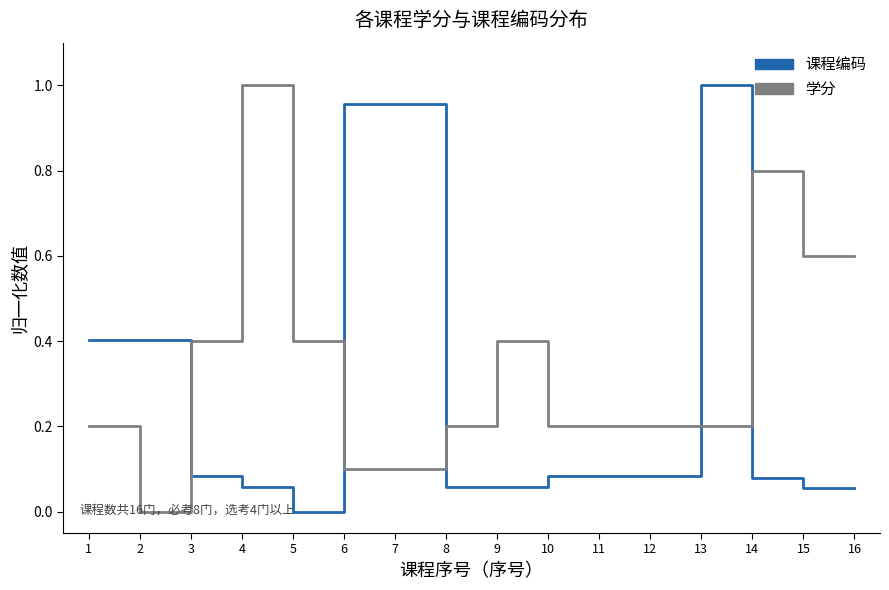

At 4, list the series in order from largest to smallest.

学分, 课程编码